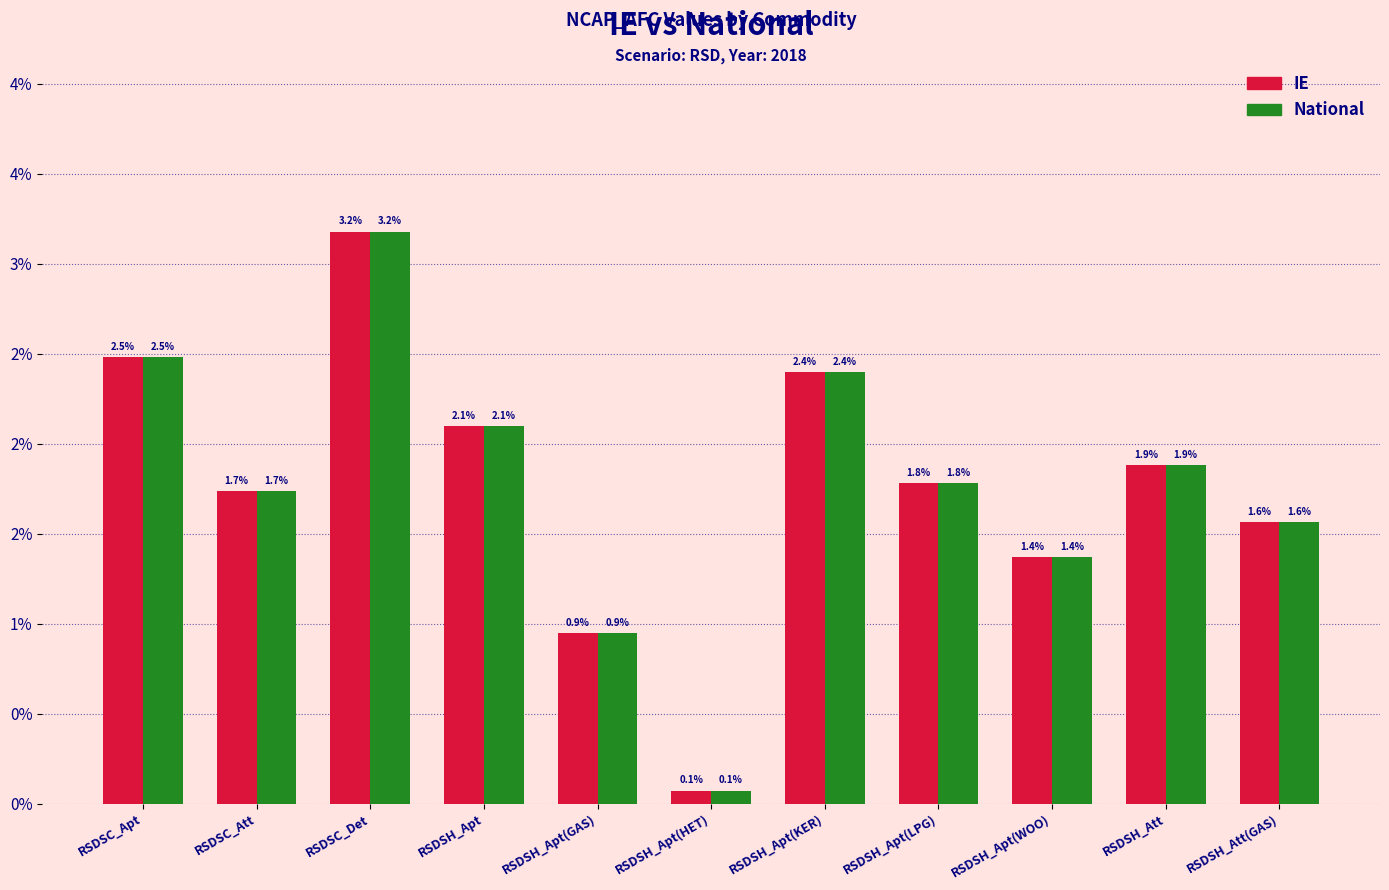

Are the bars horizontal?

No